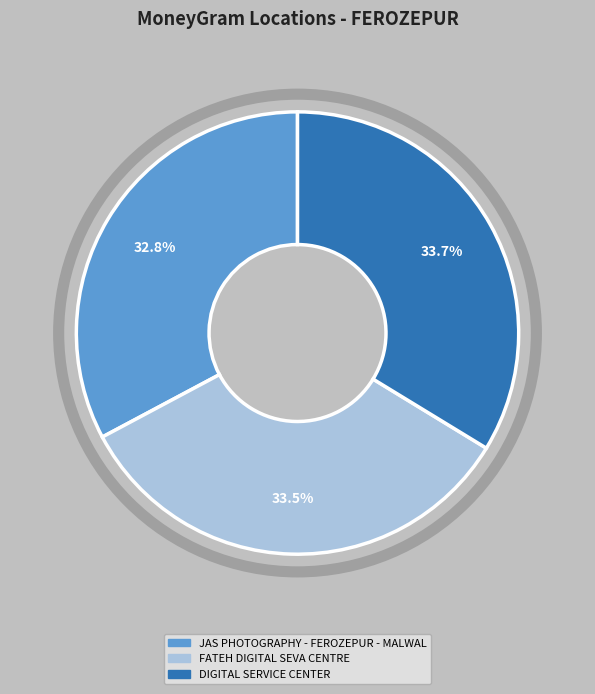

The DIGITAL SERVICE CENTER slice represents 48% of the pie. True or false?

False